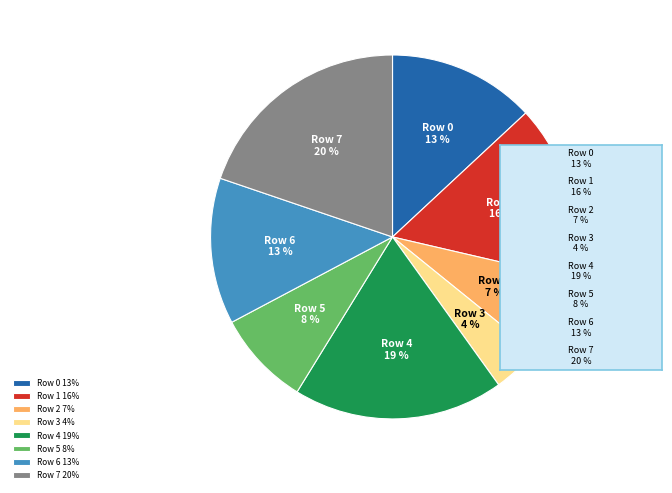

What percentage is the Row 5 slice, to the nearest percent?

8%